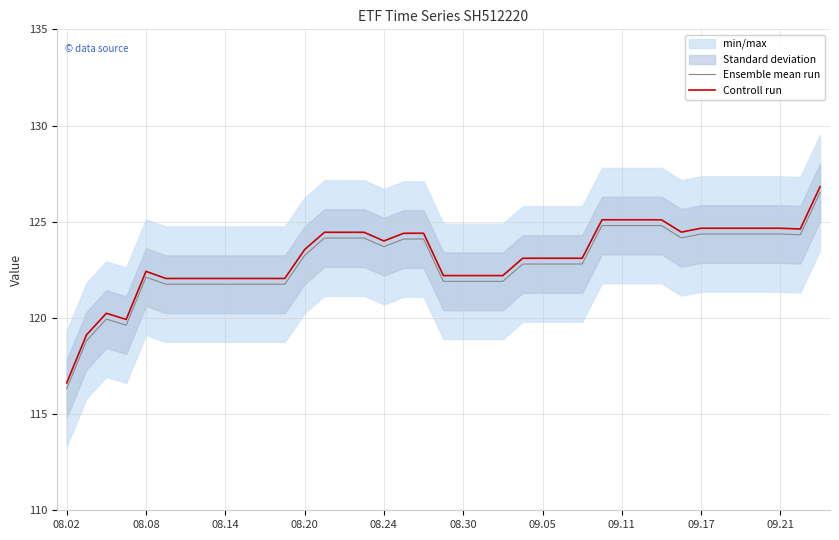

In Ensemble mean run, how many points are higher than both neighbors (excluding endpoints)?

2